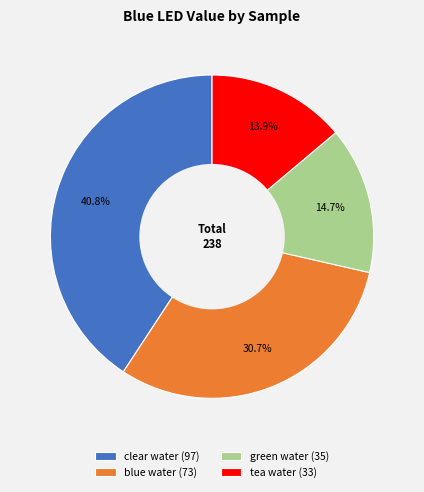

How many segments does this pie chart have?

4